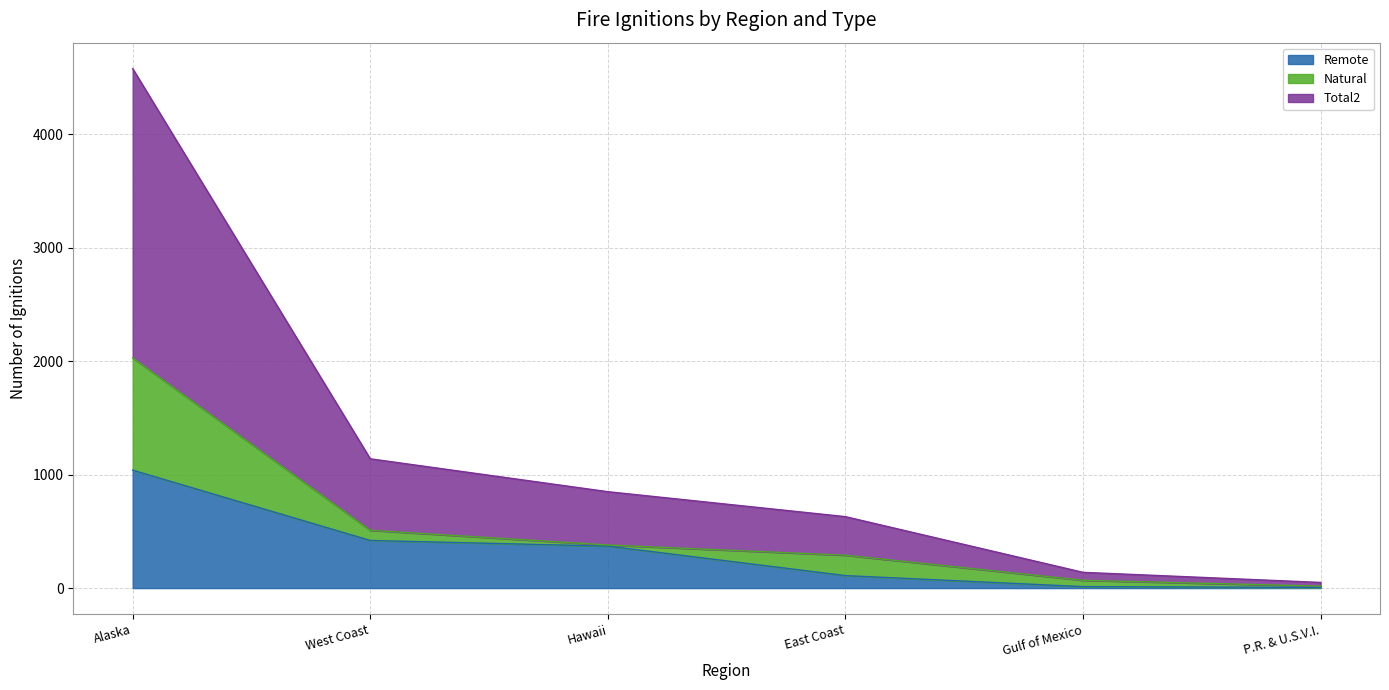

What is the greatest value displayed?

4580